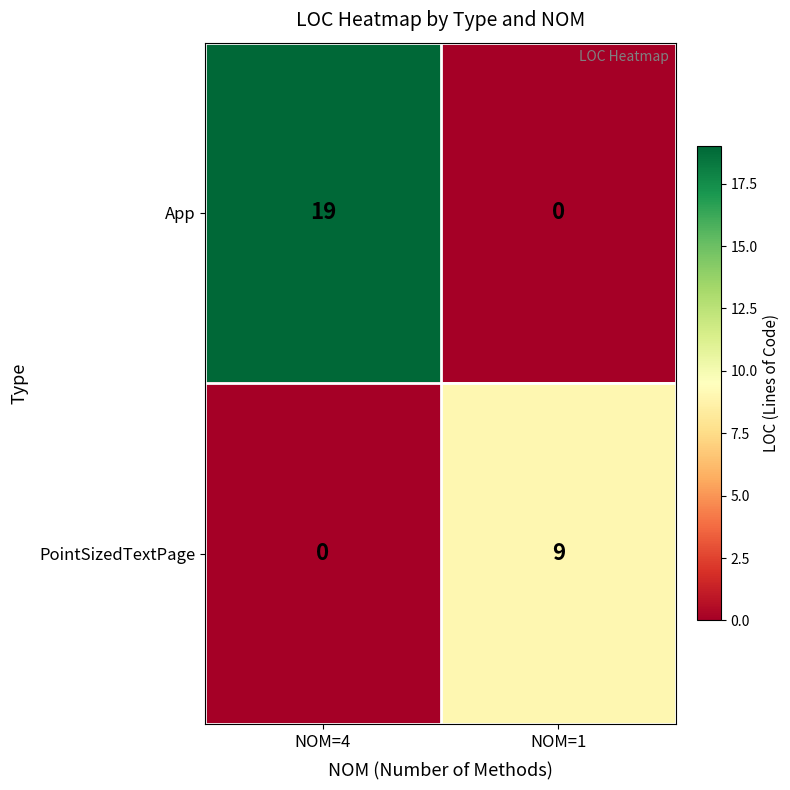

The App series shows 19 at NOM=4. True or false?

True